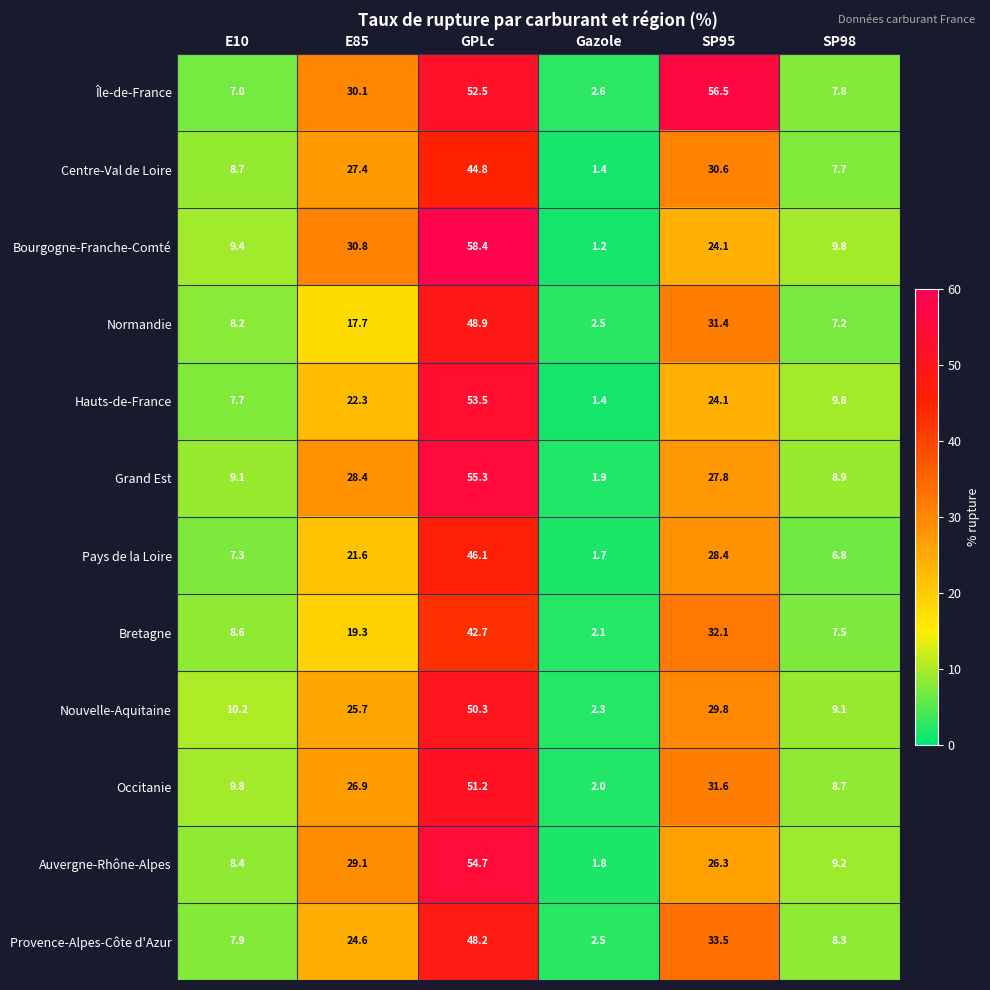

What is the smallest value displayed?

1.2